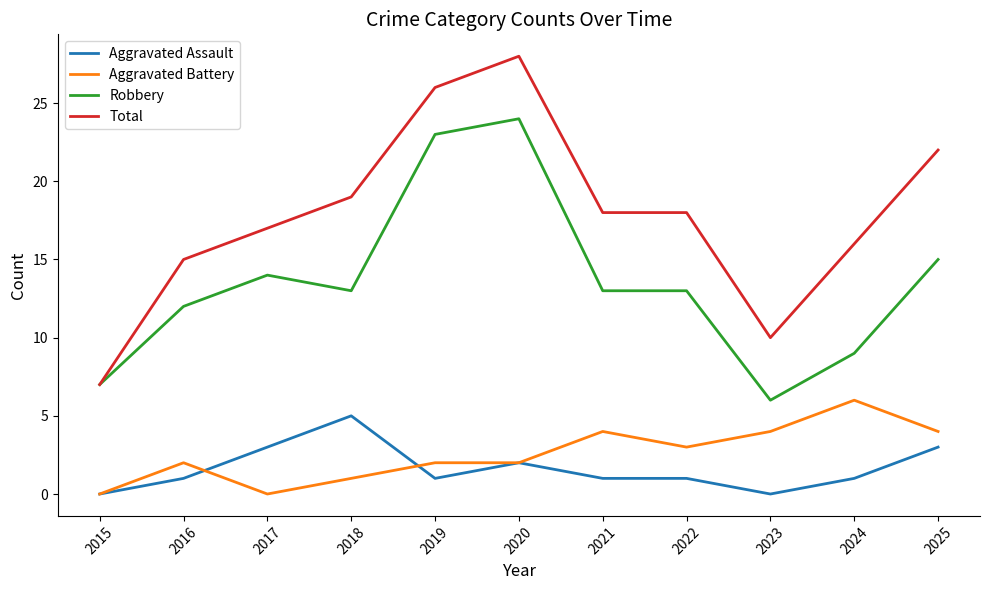

Which series has the widest spread of values?

Total